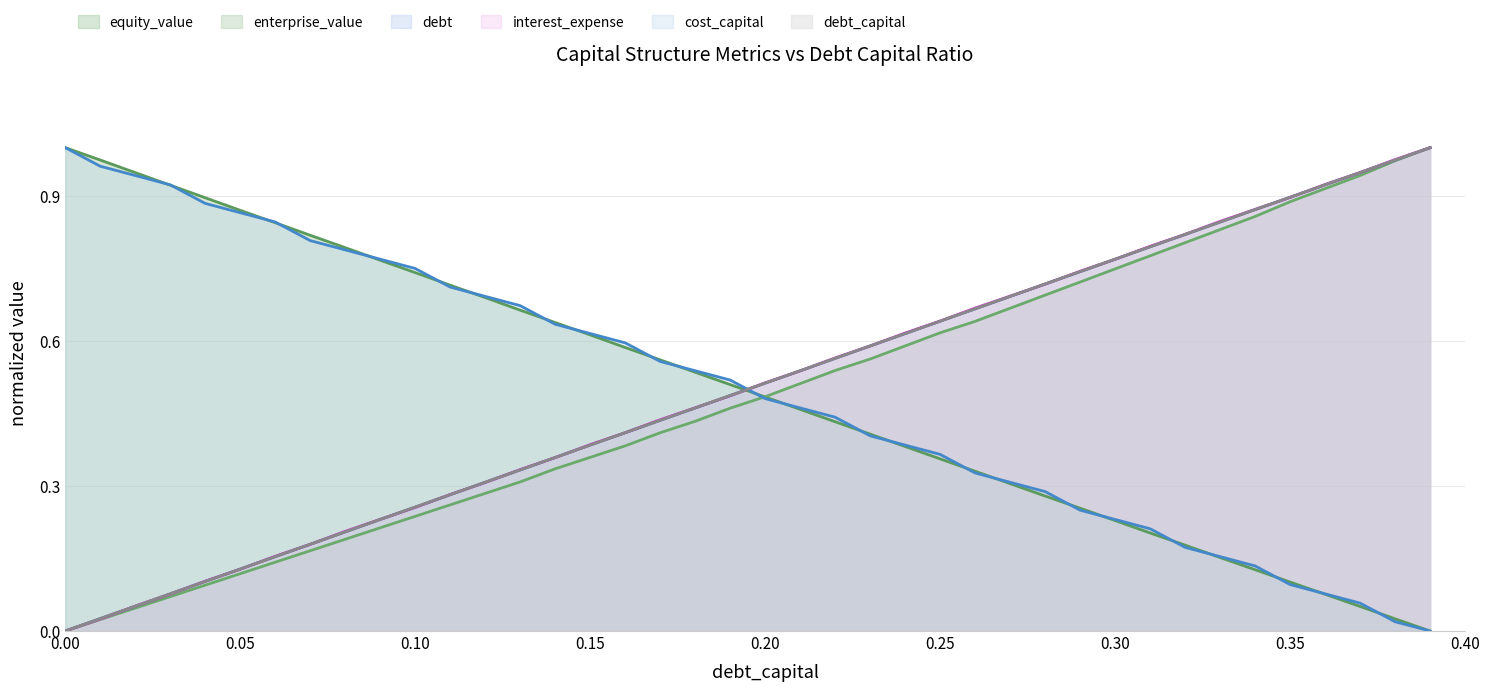

The enterprise_value series shows 1.0 at 0.38. True or false?

True